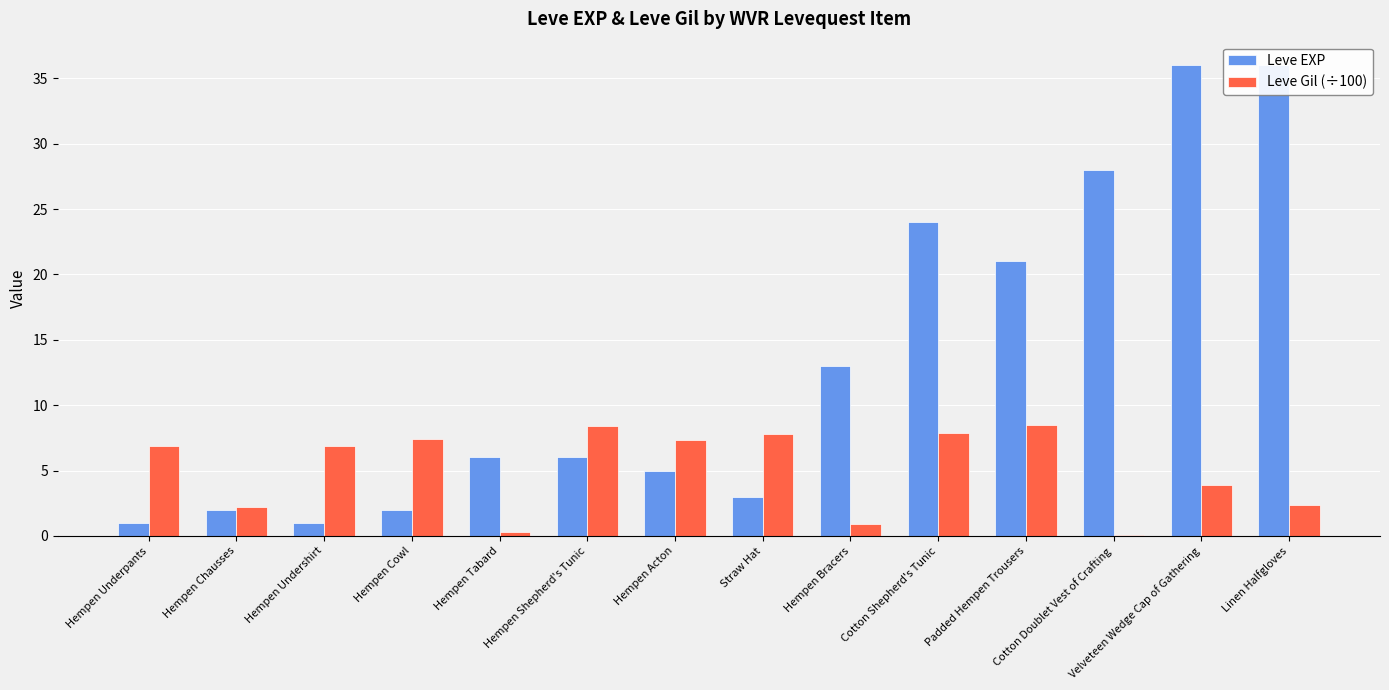

What is the sum of the Leve EXP values at Hempen Chausses and Hempen Undershirt?

3.0